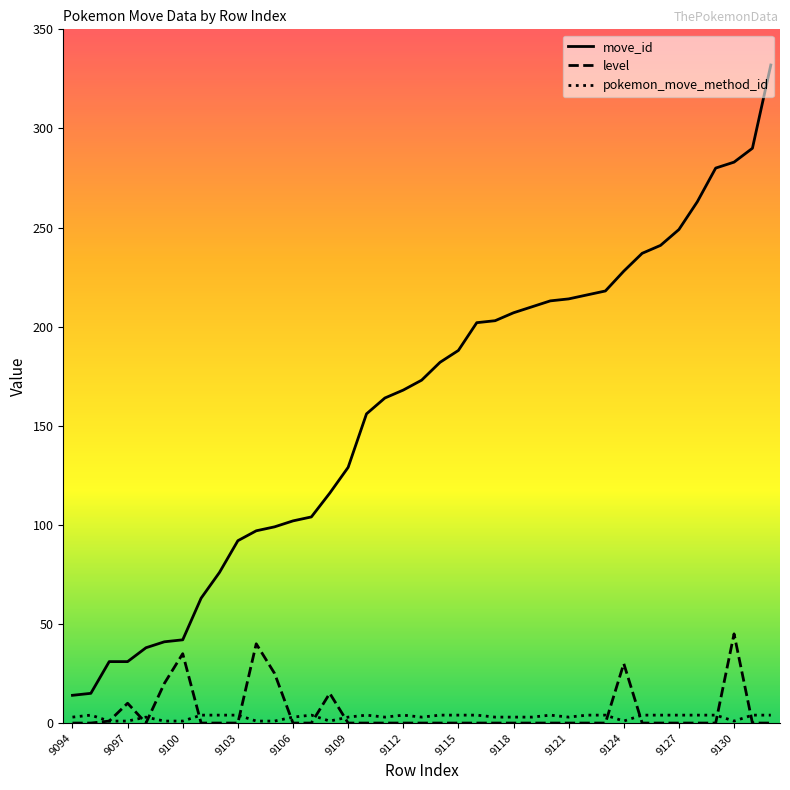

True or false: move_id and level intersect in this chart.

False